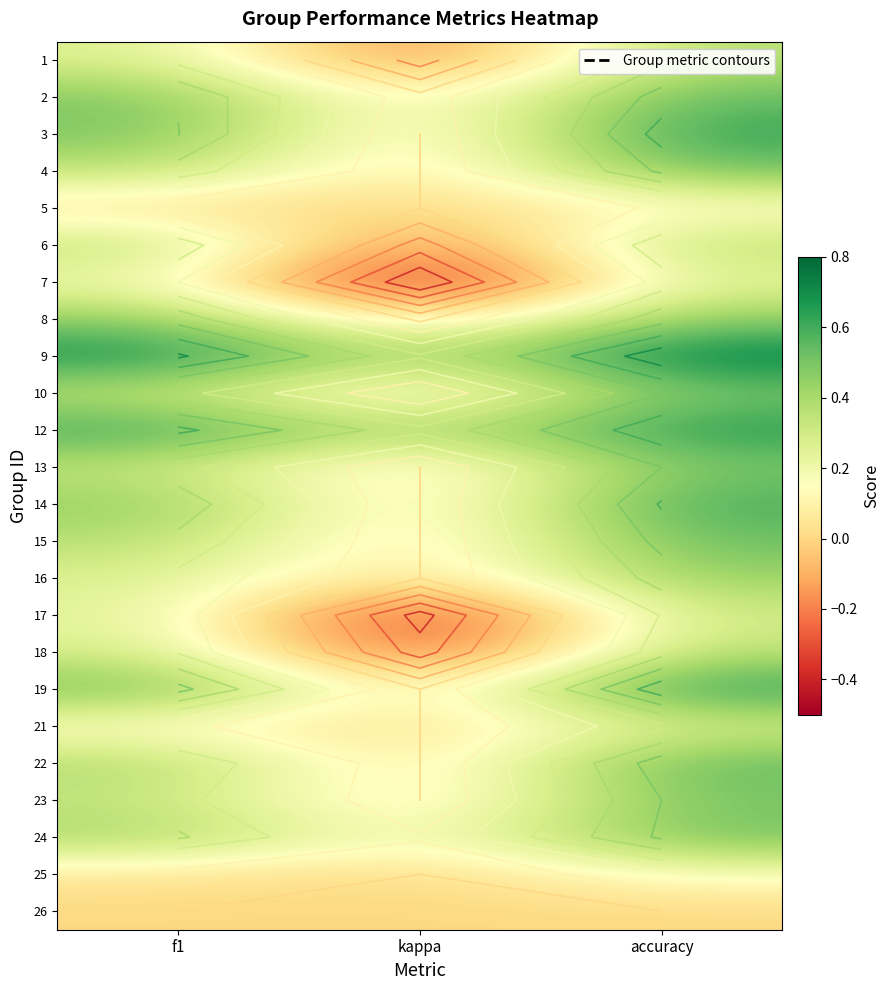

Rank the categories by 22 value from highest to lowest.

accuracy, f1, kappa